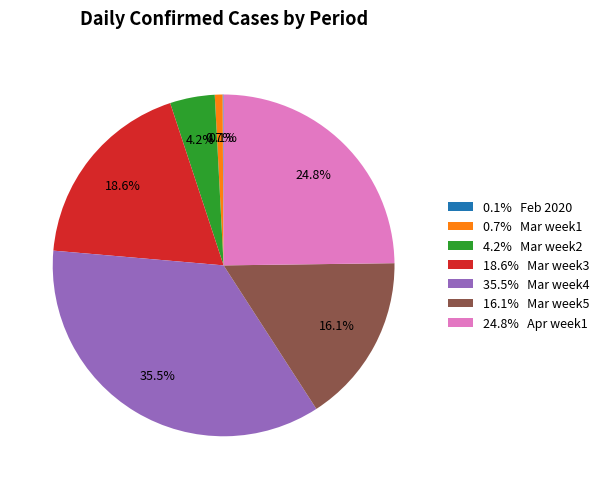

Which has a higher value, 0.7% Mar week1 or 18.6% Mar week3?

18.6% Mar week3